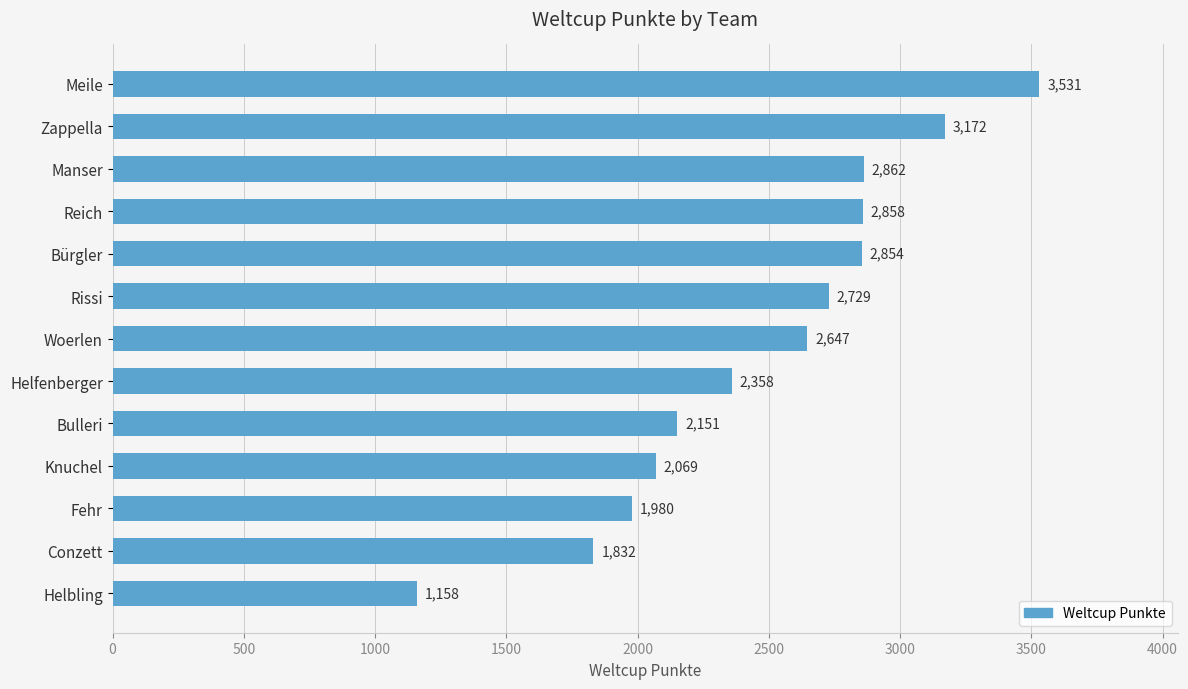

Reading top to bottom, what are all the values shown in this chart?

Meile=3531	Zappella=3172	Manser=2862	Reich=2858	Bürgler=2854	Rissi=2729	Woerlen=2647	Helfenberger=2358	Bulleri=2151	Knuchel=2069	Fehr=1980	Conzett=1832	Helbling=1158